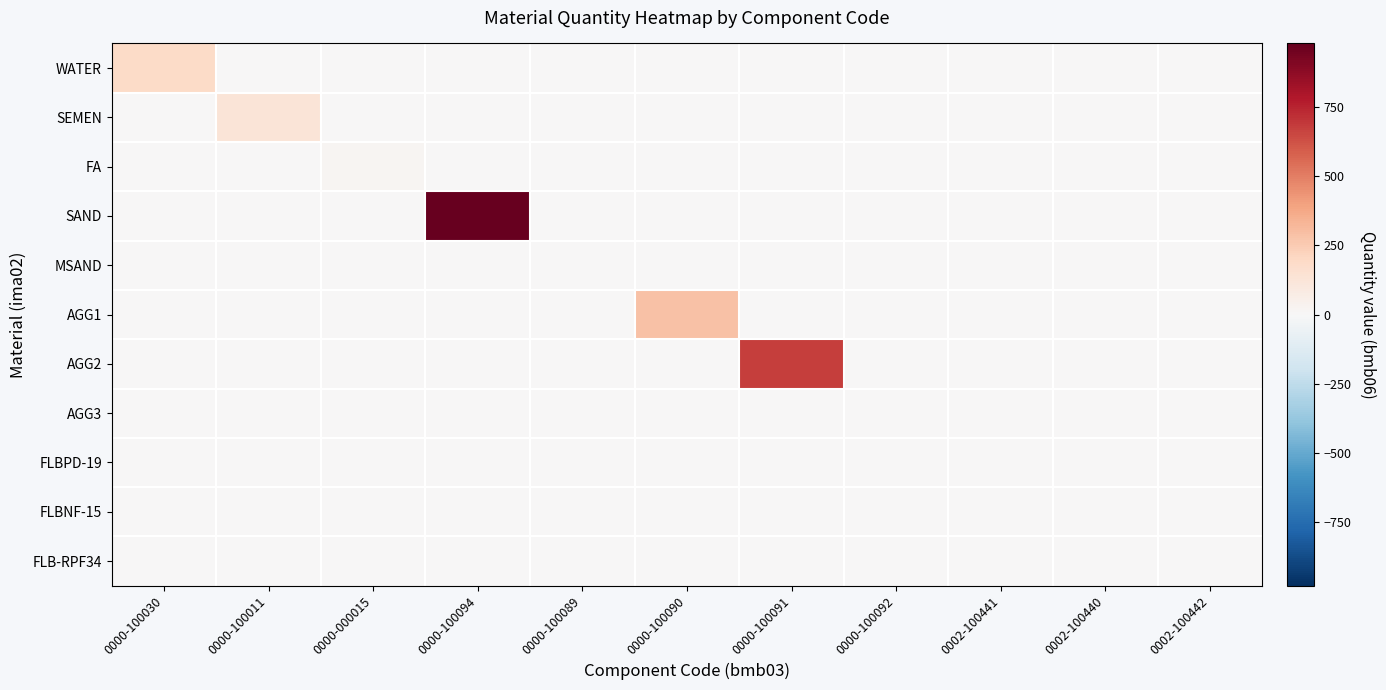

Reading left to right, what are all the values shown in this chart?

WATER: 0000-100030=190.0	0000-100011=0.0	0000-000015=0.0	0000-100094=0.0	0000-100089=0.0	0000-100090=0.0	0000-100091=0.0	0000-100092=0.0	0002-100441=0.0	0002-100440=0.0	0002-100442=0.0
SEMEN: 0000-100030=0.0	0000-100011=127.0	0000-000015=0.0	0000-100094=0.0	0000-100089=0.0	0000-100090=0.0	0000-100091=0.0	0000-100092=0.0	0002-100441=0.0	0002-100440=0.0	0002-100442=0.0
FA: 0000-100030=0.0	0000-100011=0.0	0000-000015=22.0	0000-100094=0.0	0000-100089=0.0	0000-100090=0.0	0000-100091=0.0	0000-100092=0.0	0002-100441=0.0	0002-100440=0.0	0002-100442=0.0
SAND: 0000-100030=0.0	0000-100011=0.0	0000-000015=0.0	0000-100094=980.0	0000-100089=0.0	0000-100090=0.0	0000-100091=0.0	0000-100092=0.0	0002-100441=0.0	0002-100440=0.0	0002-100442=0.0
MSAND: 0000-100030=0.0	0000-100011=0.0	0000-000015=0.0	0000-100094=0.0	0000-100089=0.0	0000-100090=0.0	0000-100091=0.0	0000-100092=0.0	0002-100441=0.0	0002-100440=0.0	0002-100442=0.0
AGG1: 0000-100030=0.0	0000-100011=0.0	0000-000015=0.0	0000-100094=0.0	0000-100089=0.0	0000-100090=290.0	0000-100091=0.0	0000-100092=0.0	0002-100441=0.0	0002-100440=0.0	0002-100442=0.0
AGG2: 0000-100030=0.0	0000-100011=0.0	0000-000015=0.0	0000-100094=0.0	0000-100089=0.0	0000-100090=0.0	0000-100091=676.0	0000-100092=0.0	0002-100441=0.0	0002-100440=0.0	0002-100442=0.0
AGG3: 0000-100030=0.0	0000-100011=0.0	0000-000015=0.0	0000-100094=0.0	0000-100089=0.0	0000-100090=0.0	0000-100091=0.0	0000-100092=0.0	0002-100441=0.0	0002-100440=0.0	0002-100442=0.0
FLBPD-19: 0000-100030=0.0	0000-100011=0.0	0000-000015=0.0	0000-100094=0.0	0000-100089=0.0	0000-100090=0.0	0000-100091=0.0	0000-100092=0.0	0002-100441=0.4	0002-100440=0.0	0002-100442=0.0
FLBNF-15: 0000-100030=0.0	0000-100011=0.0	0000-000015=0.0	0000-100094=0.0	0000-100089=0.0	0000-100090=0.0	0000-100091=0.0	0000-100092=0.0	0002-100441=0.0	0002-100440=0.0	0002-100442=0.0
FLB-RPF34: 0000-100030=0.0	0000-100011=0.0	0000-000015=0.0	0000-100094=0.0	0000-100089=0.0	0000-100090=0.0	0000-100091=0.0	0000-100092=0.0	0002-100441=0.0	0002-100440=0.0	0002-100442=0.0